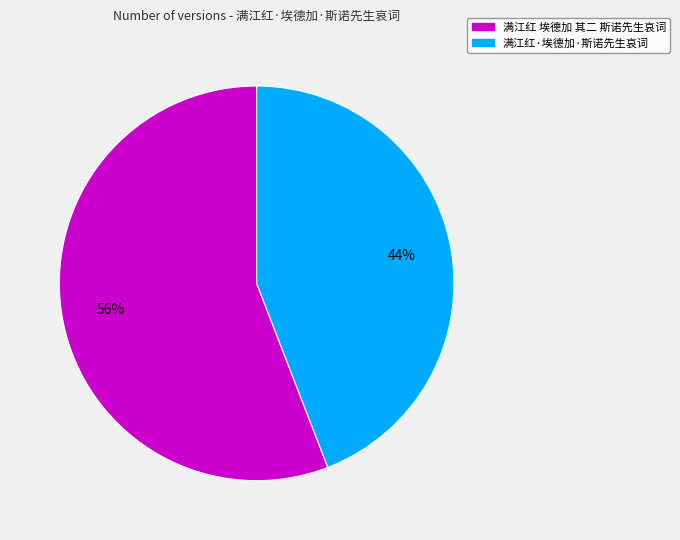

To the nearest percent, what is the difference between the largest and smallest slice percentages?

12%